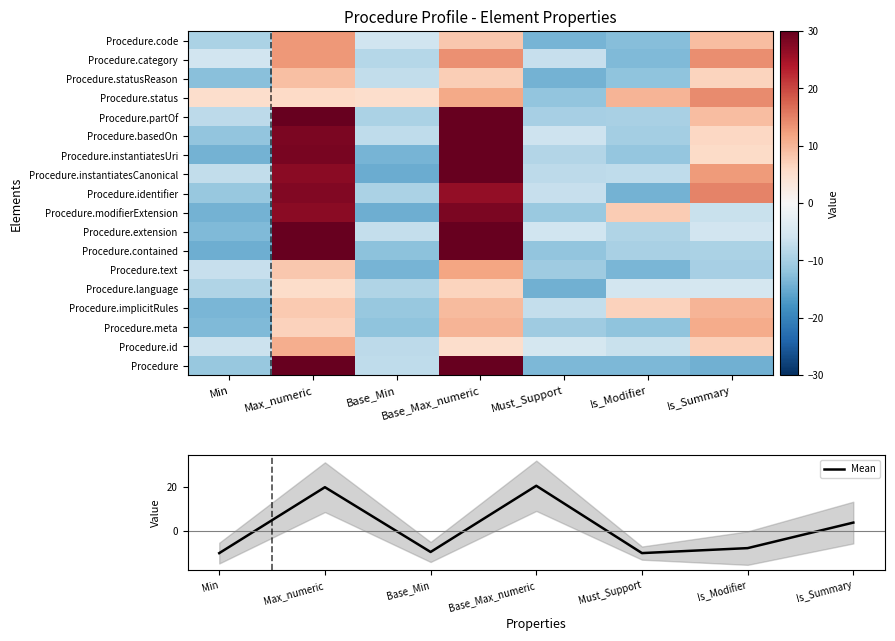

Which has a higher value, Base_Max_numeric or Is_Summary?

Base_Max_numeric